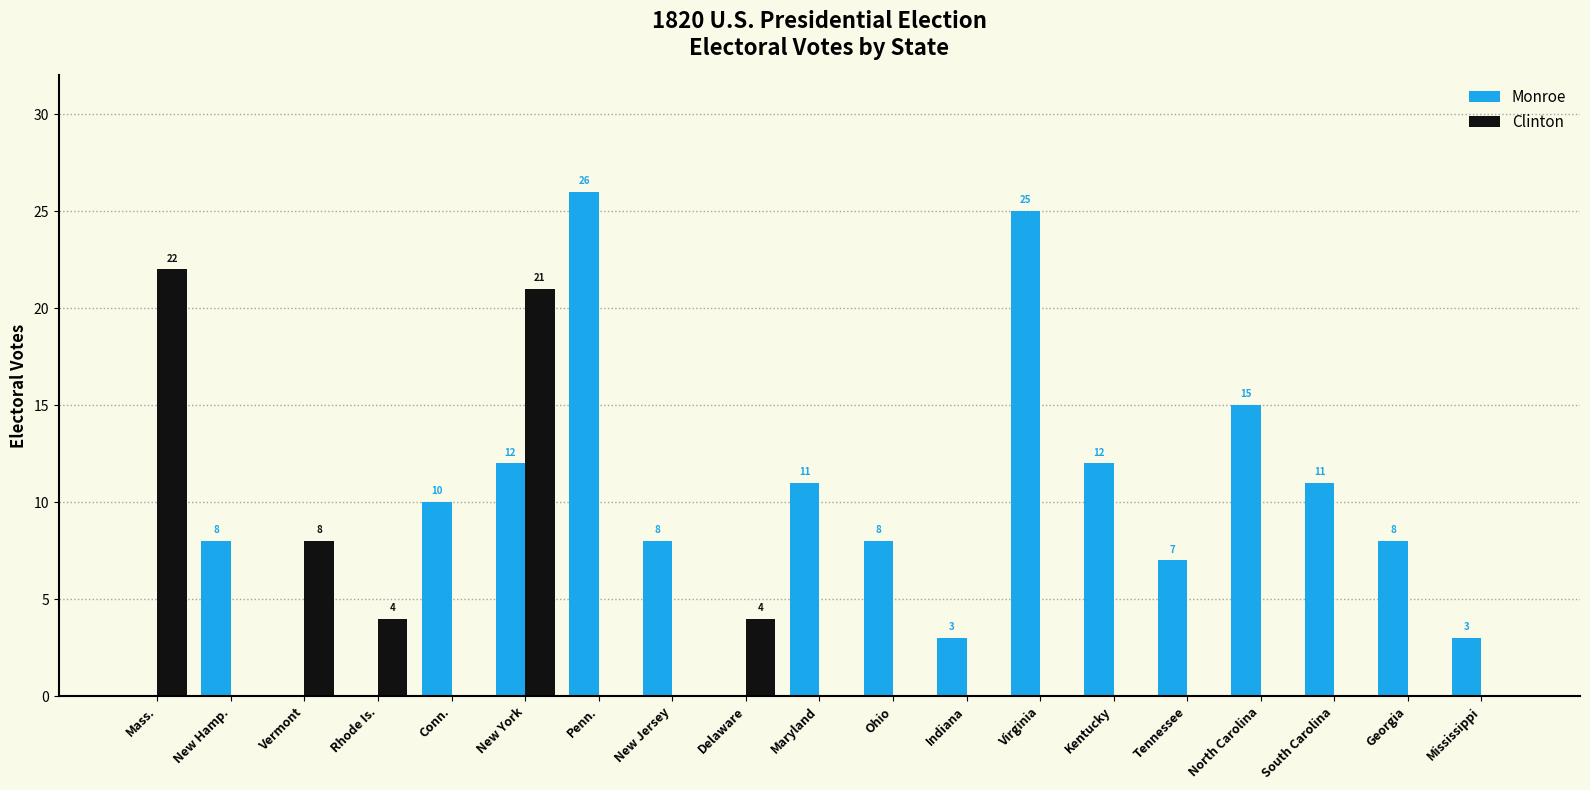

What is the sum of the Monroe values at Georgia and New York?

20